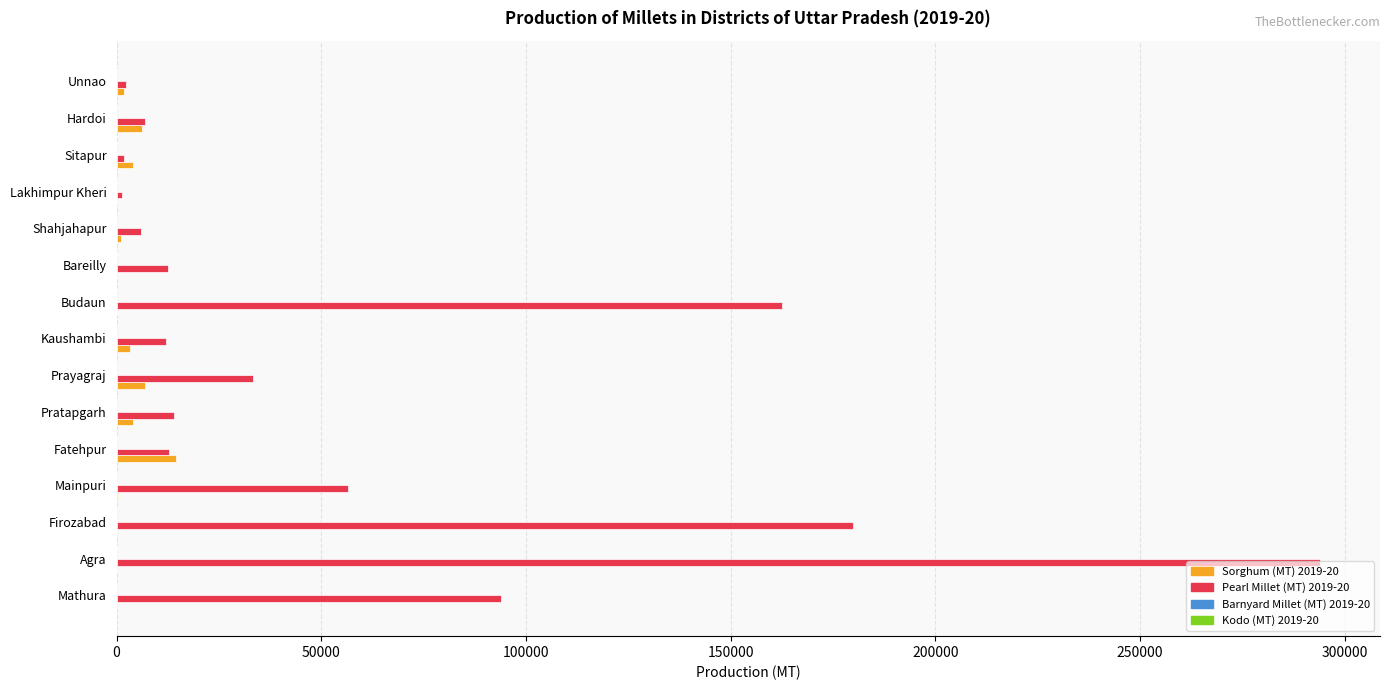

Which series has the largest range (max minus min)?

Pearl Millet (MT) 2019-20